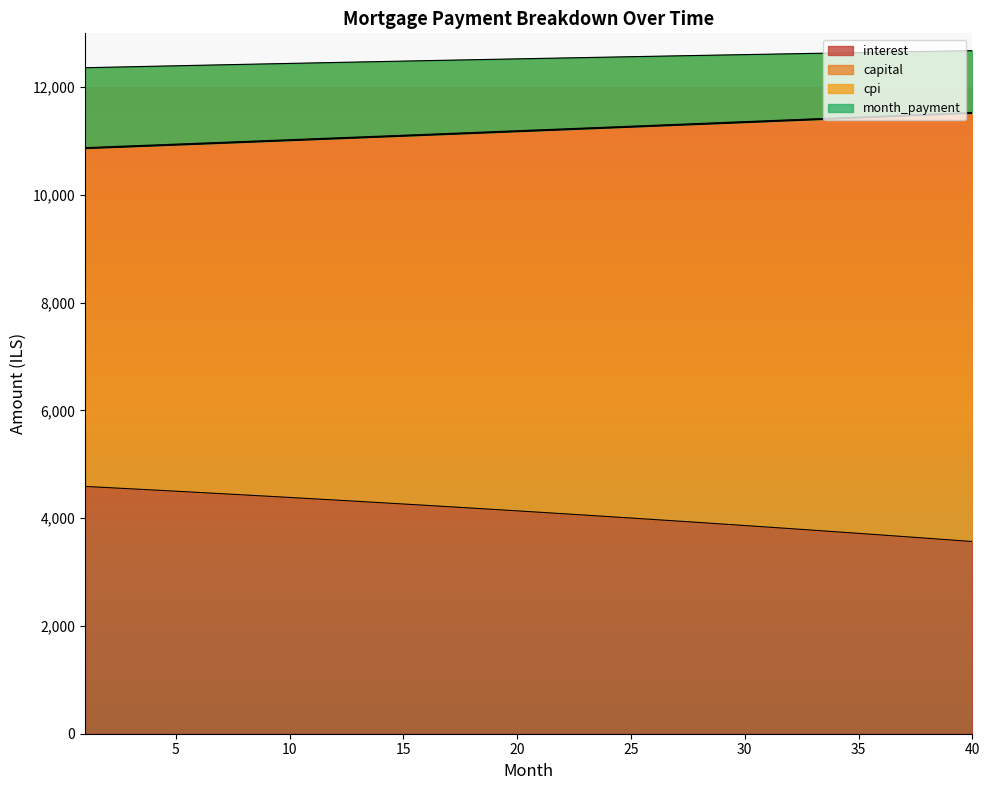

Which category has the highest value across all series?

40